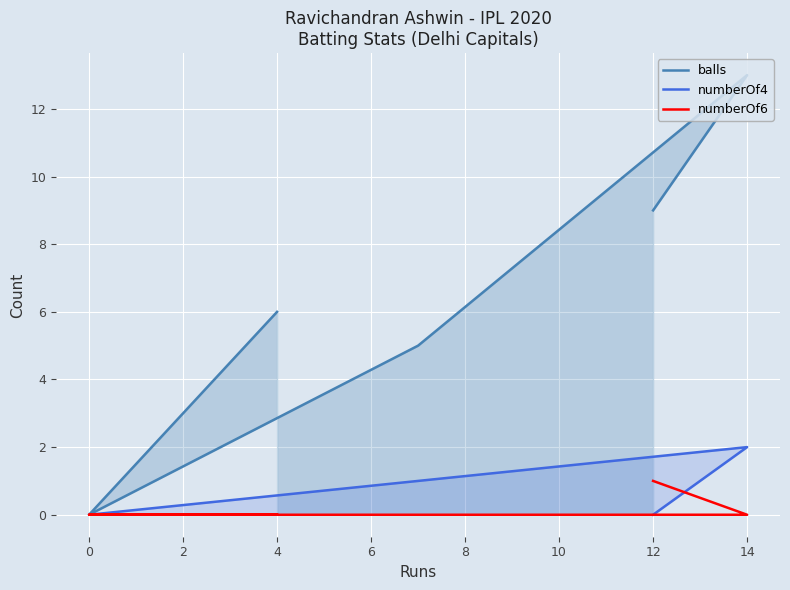

What are all the series names shown in the legend?

balls, numberOf4, numberOf6